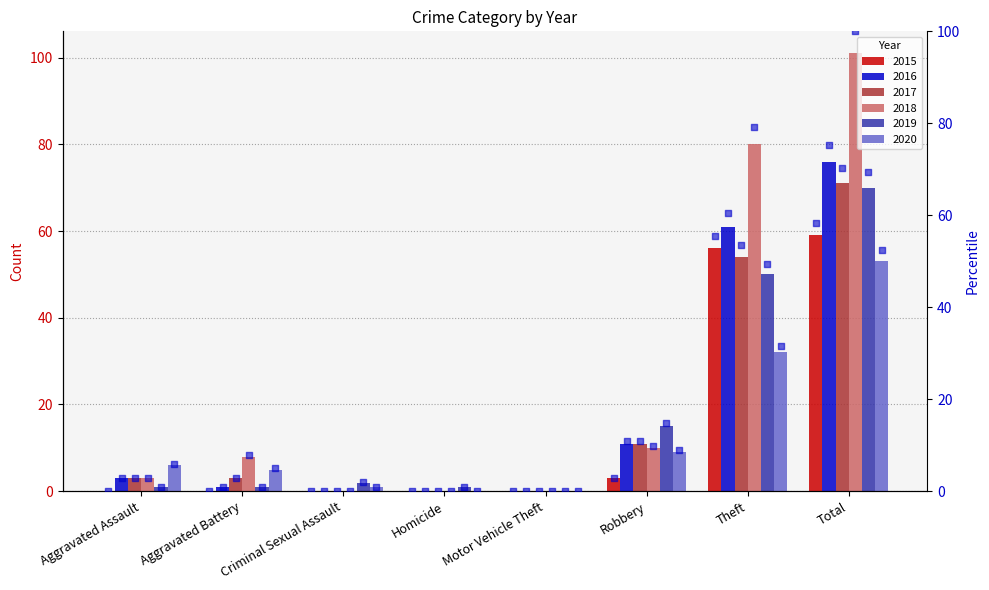

Which series has the widest spread of Y values?

2018